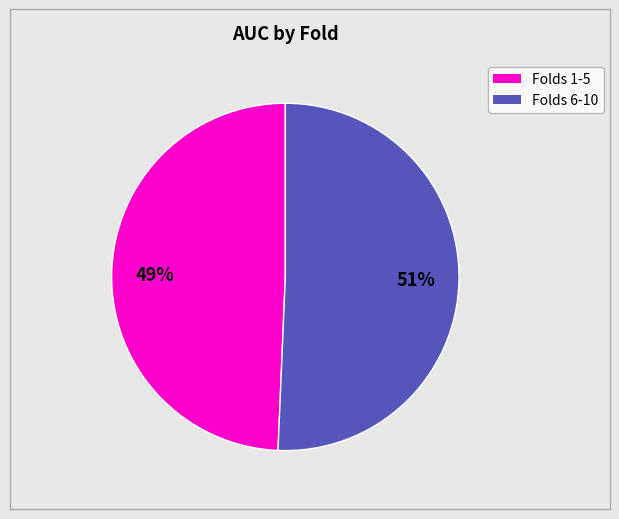

Does any single category account for the majority?

Yes